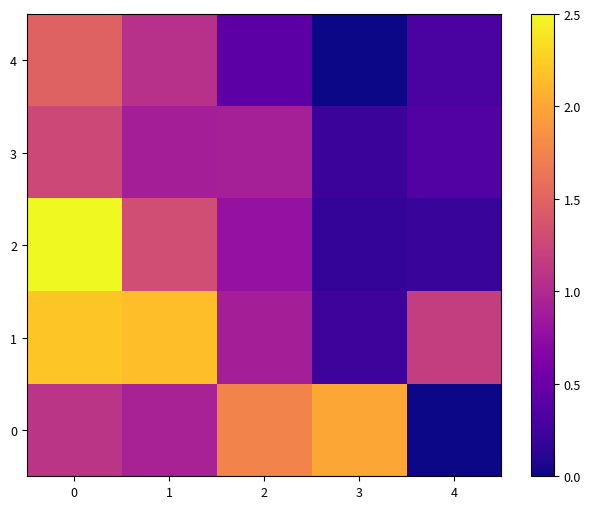

Reading left to right, extract all data points from this chart.

row_0: 1.1	0.9	1.8	2.0	0.0
row_1: 2.2	2.2	0.9	0.2	1.2
row_2: 2.5	1.3	0.8	0.2	0.2
row_3: 1.3	0.9	0.9	0.2	0.4
row_4: 1.5	1.1	0.4	0.0	0.3